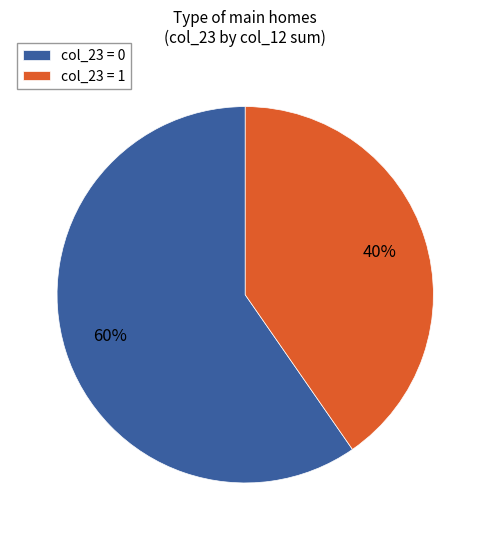

True or false: col_23 = 0 accounts for 60% of the total.

True